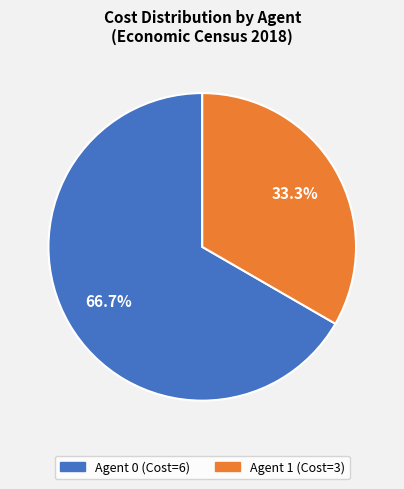

What is the ratio of the value at Agent 0 to the value at Agent 1?

2.0